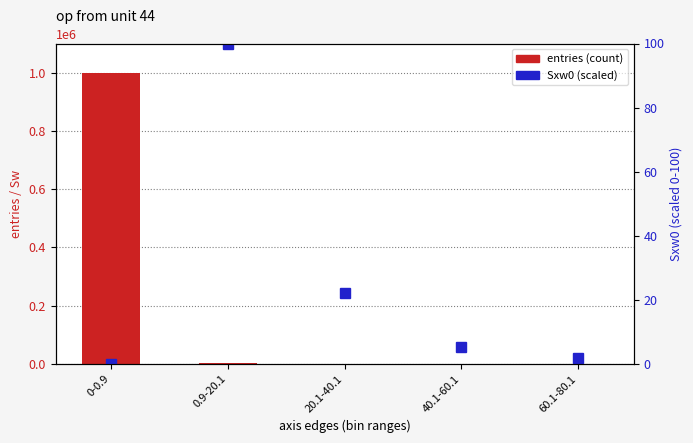

At which category does the chart reach its peak across all series?

0-0.9